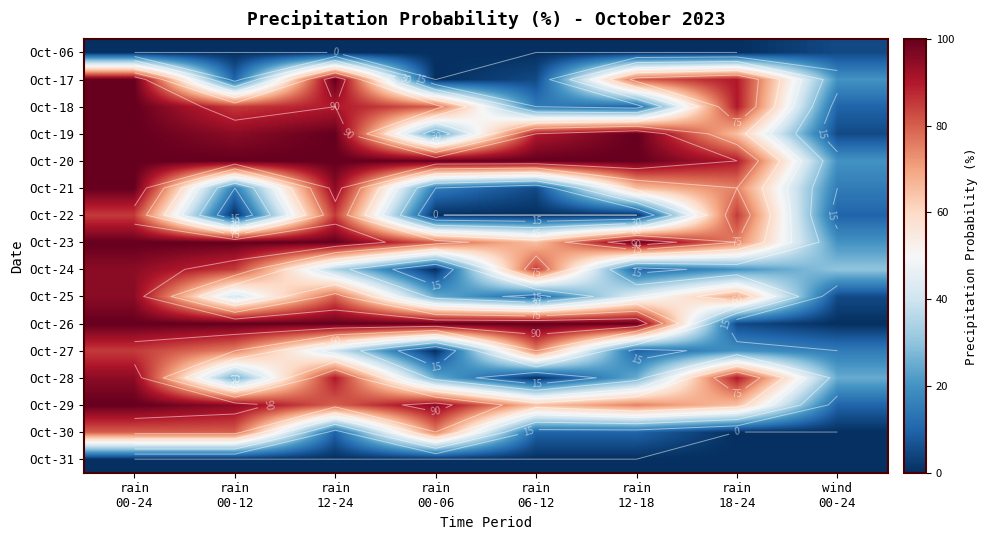

At which label does Oct-22 first exceed 10?

rain 00-24